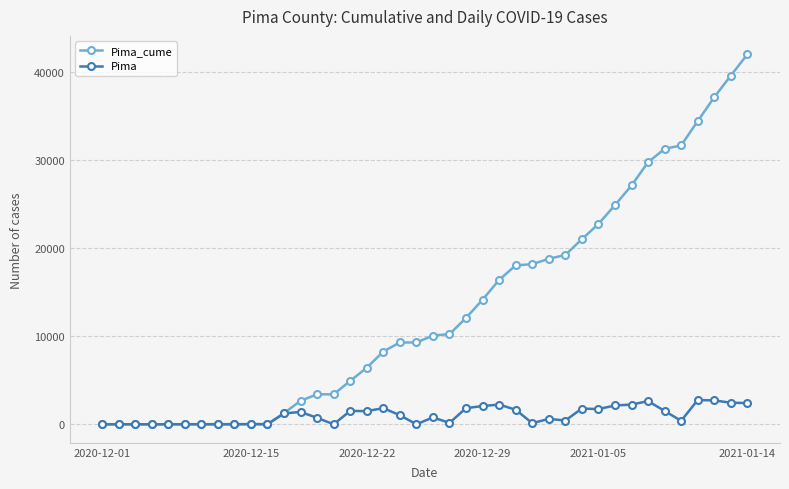

What is the average value of the Pima_cume series?

13201